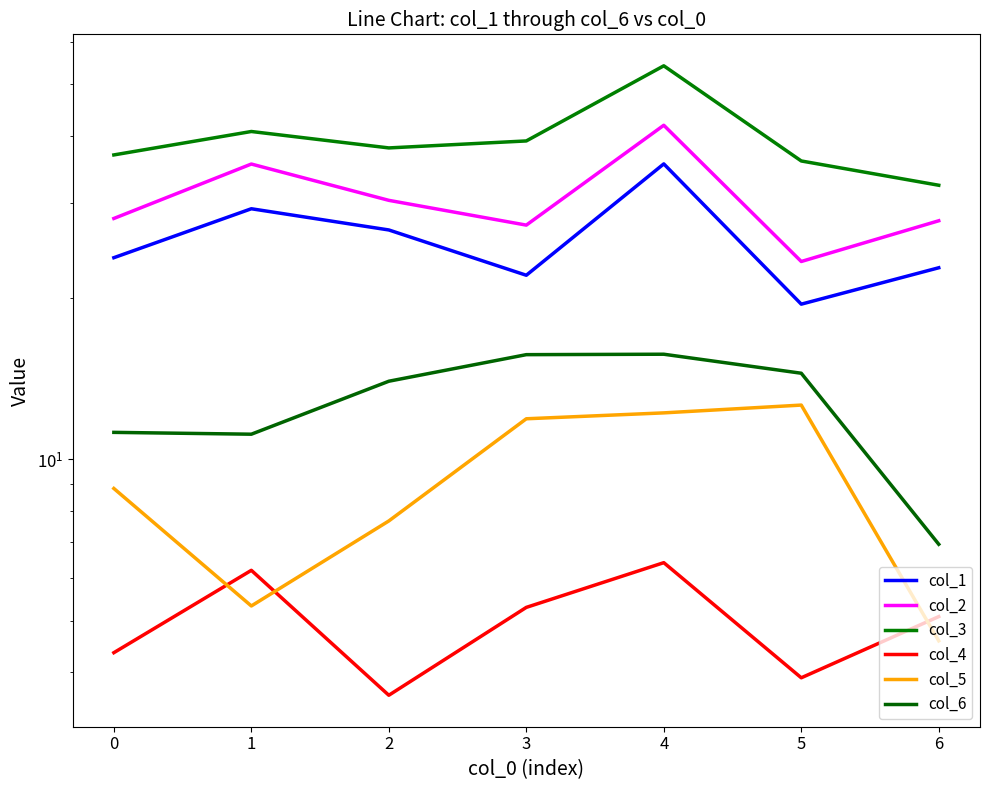

True or false: col_3 and col_6 cross at least once.

False